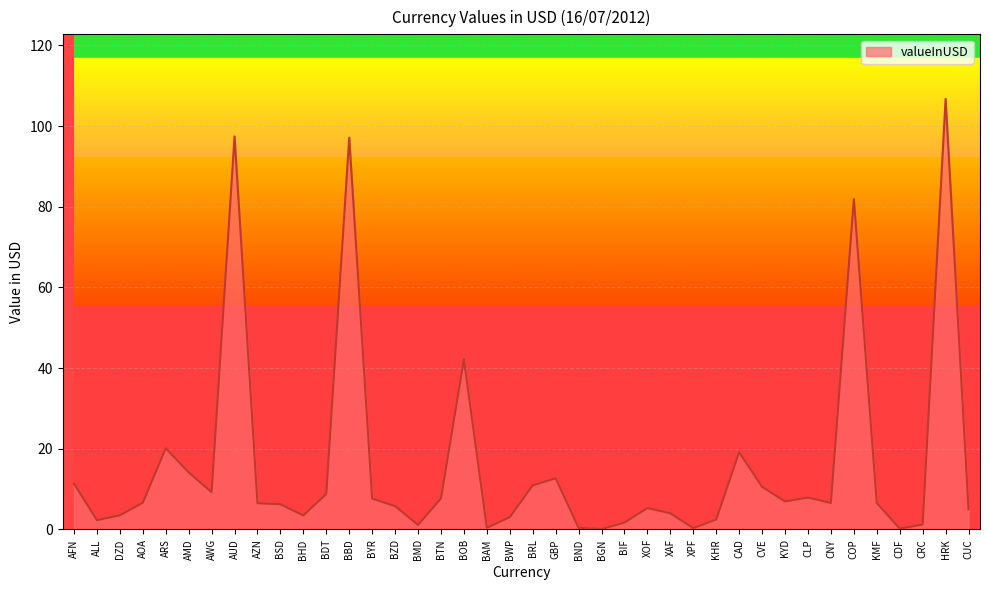

At which category does the chart reach its peak across all series?

HRK